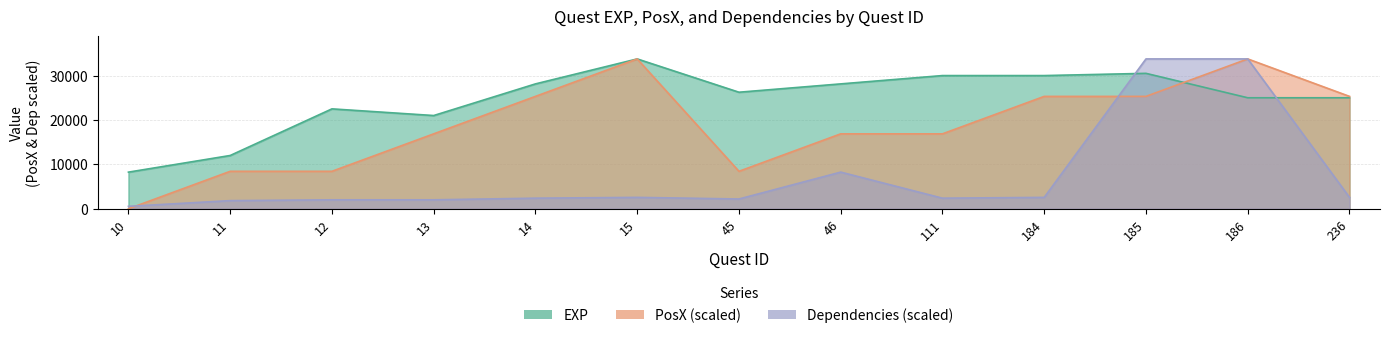

At 10, list the series in order from smallest to largest.

PosX, Dependencies, EXP